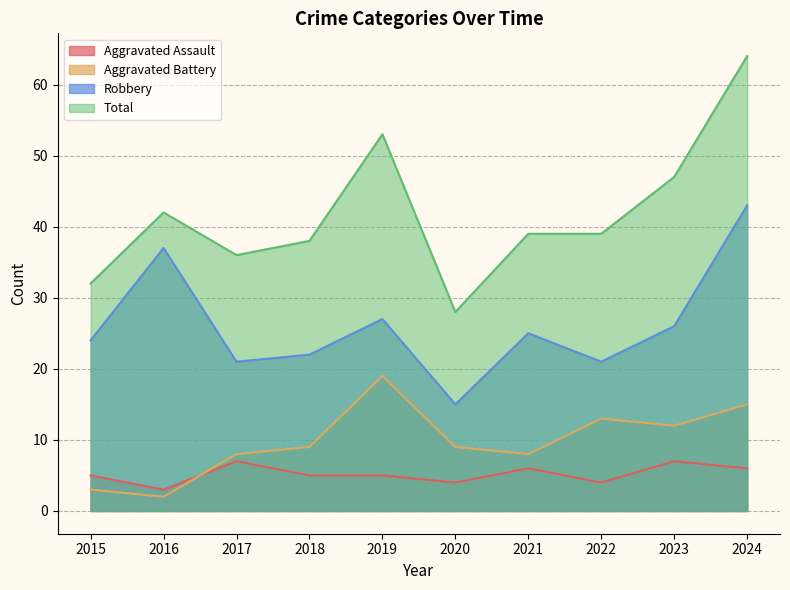

What is the sum of the Robbery values at 2015 and 2019?

51